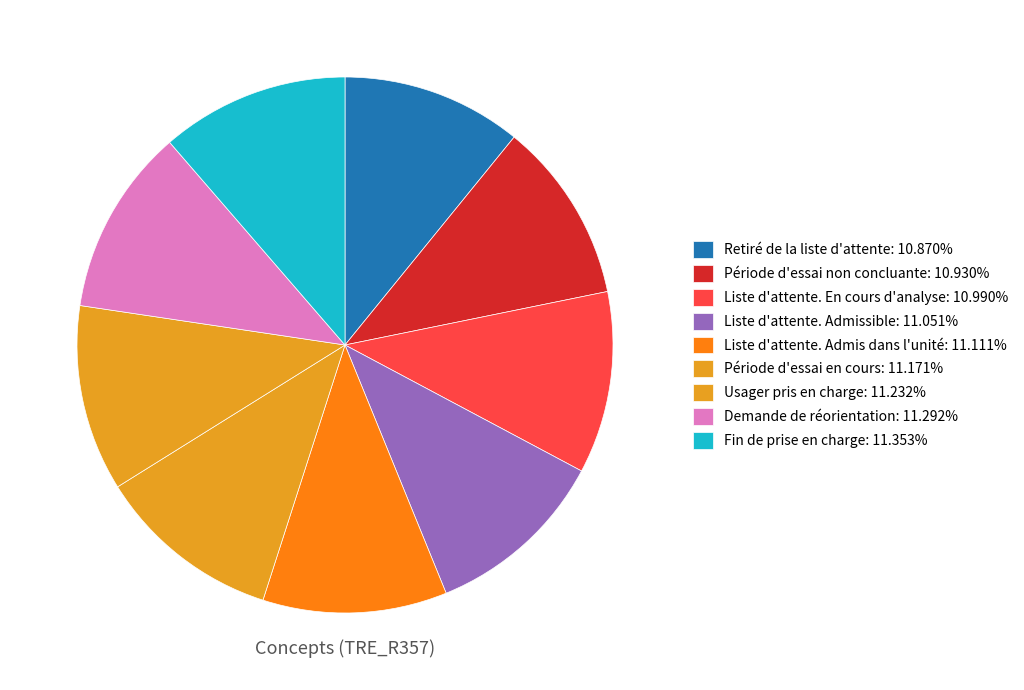

To the nearest percent, what portion does Usager pris en charge represent?

11%